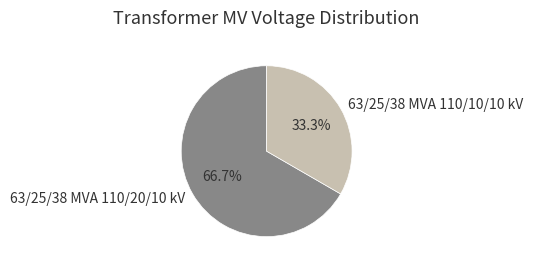

How many segments does this pie chart have?

2